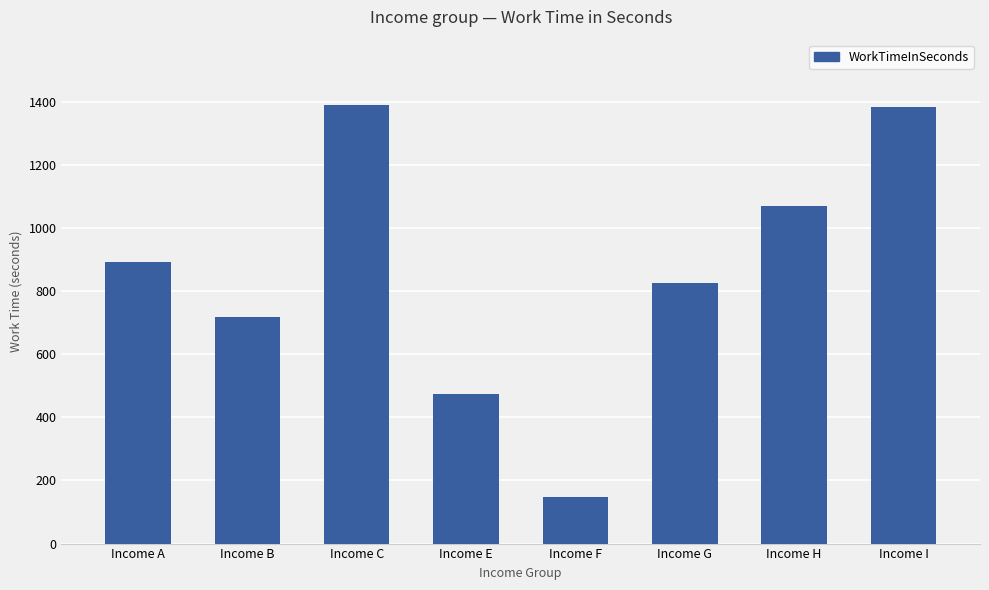

What is the difference between the values at Income I and Income E?

908